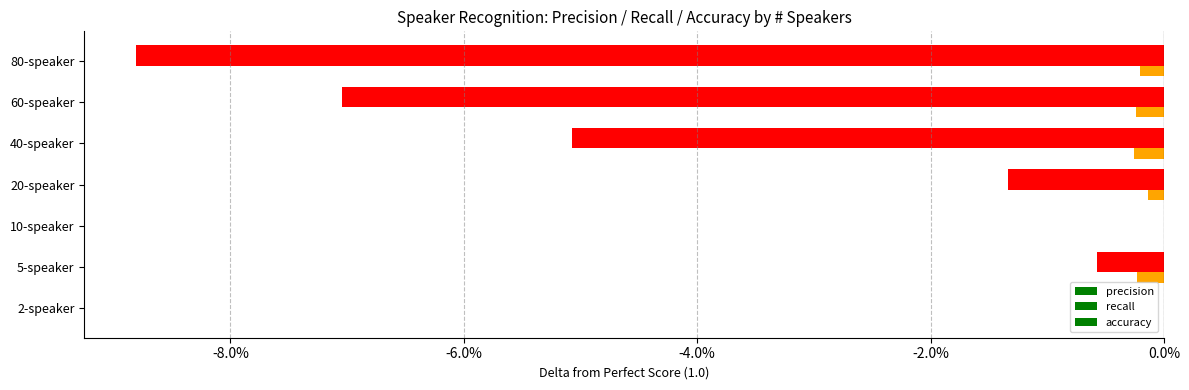

Reading left to right, extract all data points from this chart.

precision: 0.0	-0.0	0.0	-0.0	-0.1	-0.1	-0.1
recall: 0.0	-0.0	0.0	-0.0	-0.1	-0.1	-0.1
accuracy: 0.0	-0.0	0.0	-0.0	-0.0	-0.0	-0.0